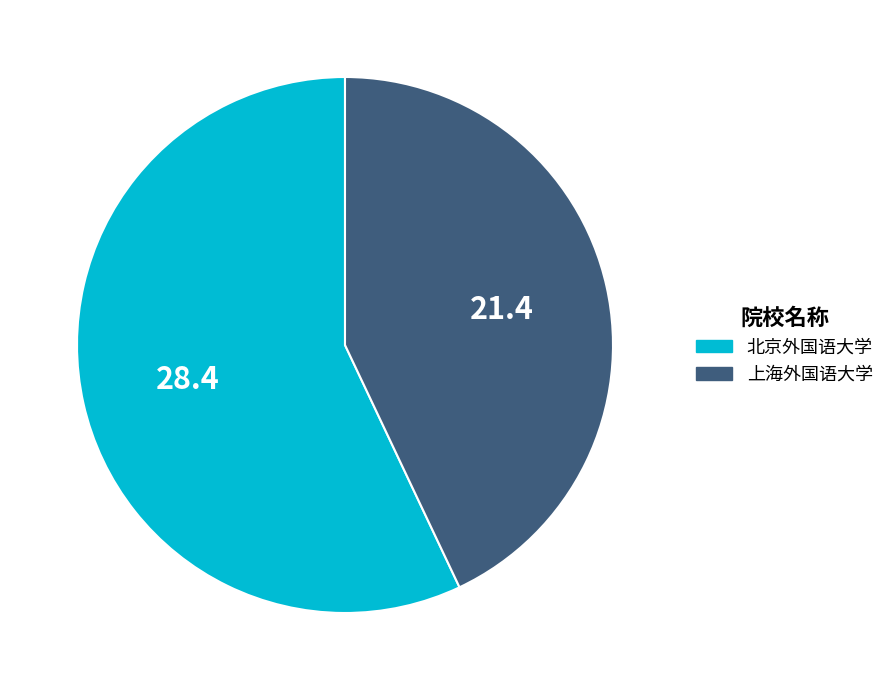

True or false: 北京外国语大学 accounts for 65% of the total.

False